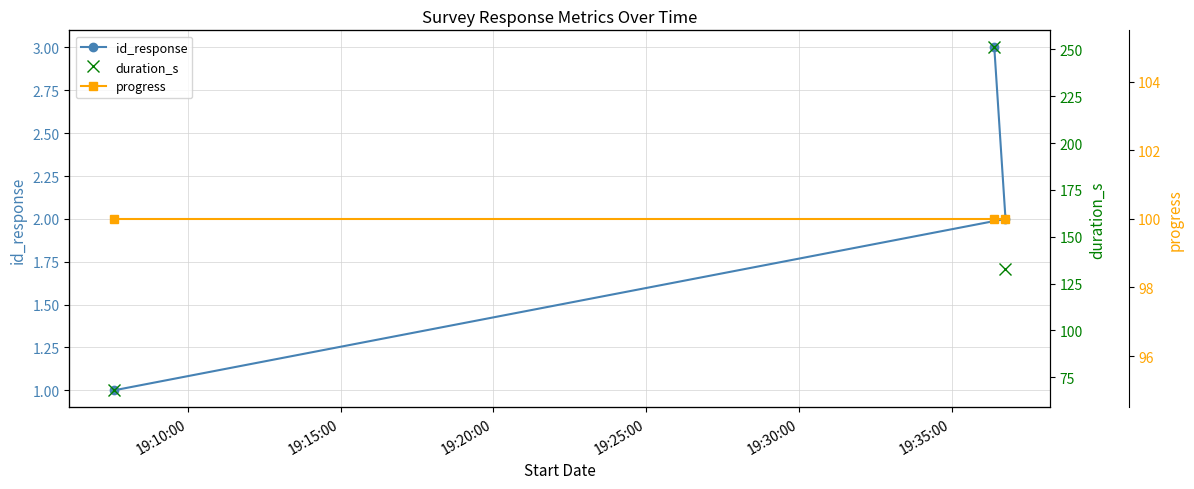

Is the value of id_response at 19:10:00 greater than the value of duration_s at 19:20:00?

No